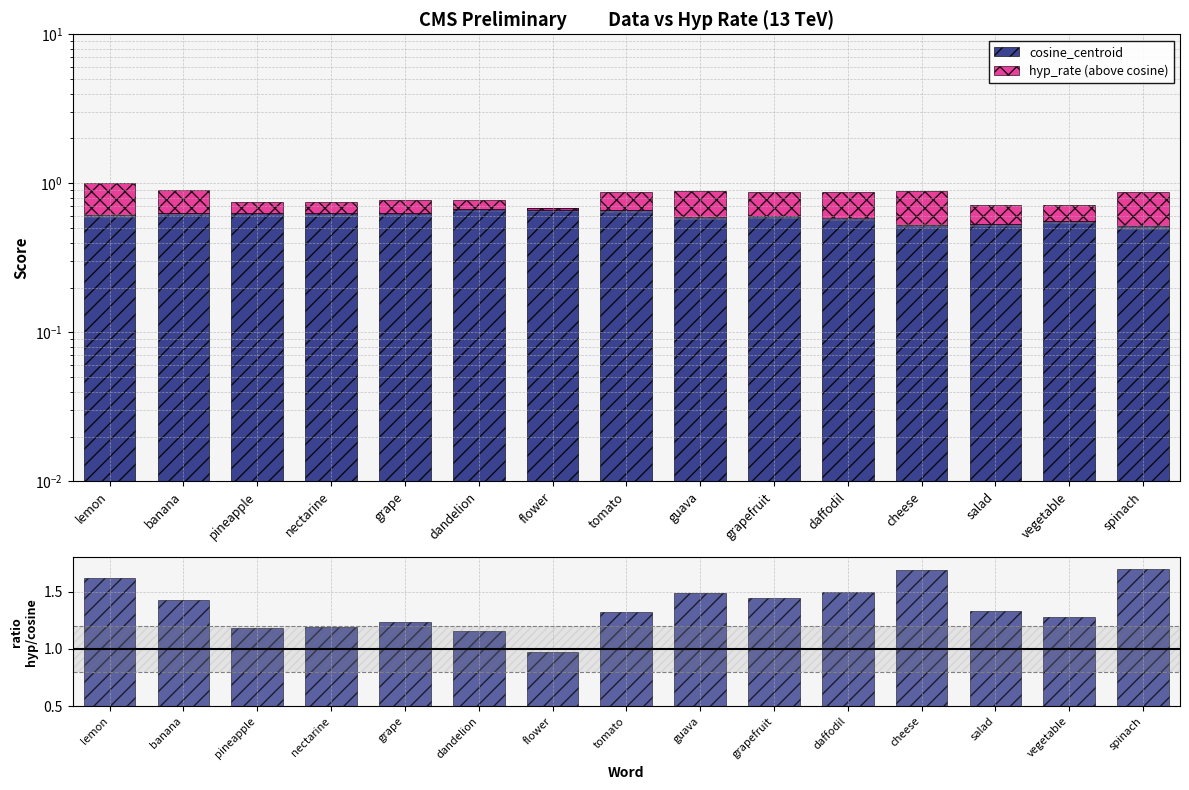

Count the cosine_centroid values in the range 0 to 1.

15